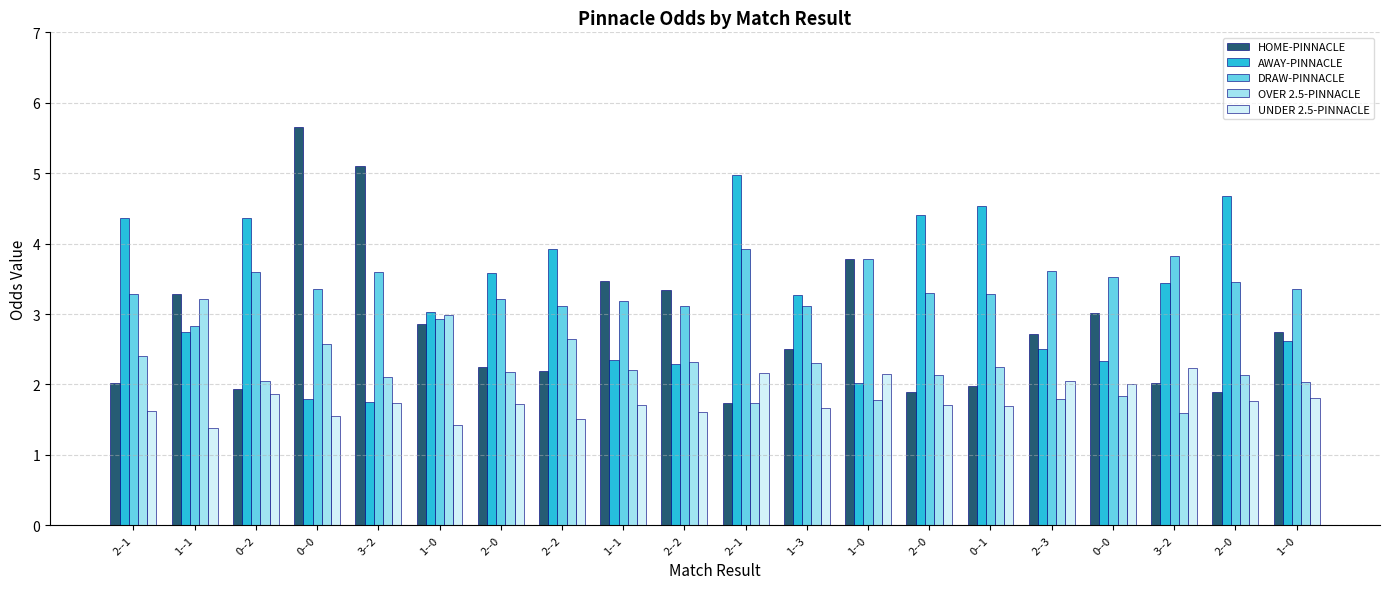

How many groups of bars are there?

20